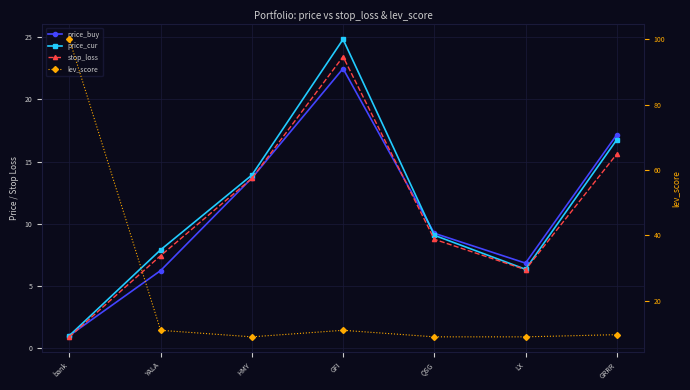

What is the difference between the maximum and minimum values in the price_cur series?

23.8